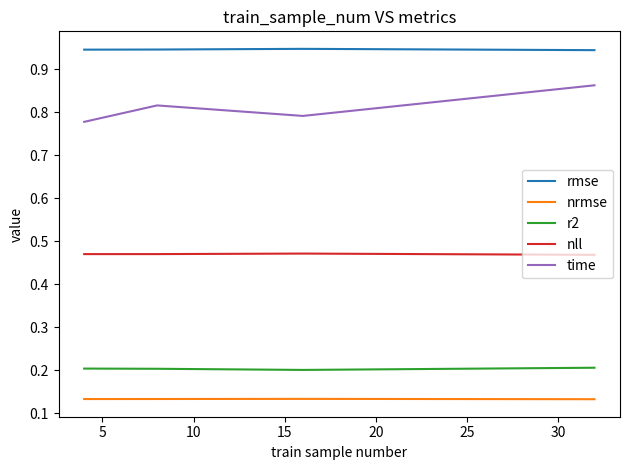

Which series has the largest range (max minus min)?

time